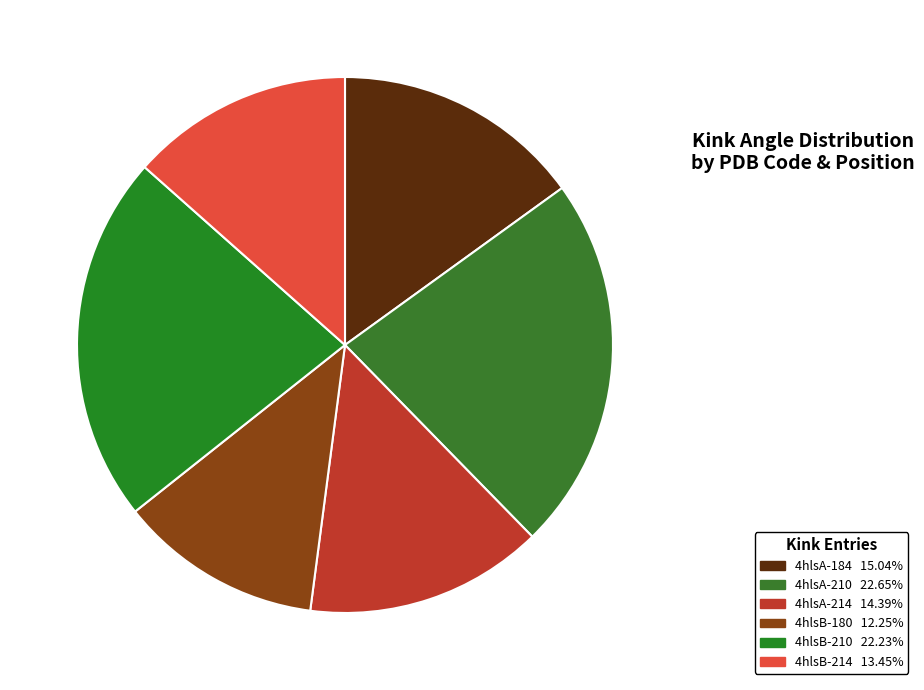

Is there any slice that represents more than half of the pie?

No